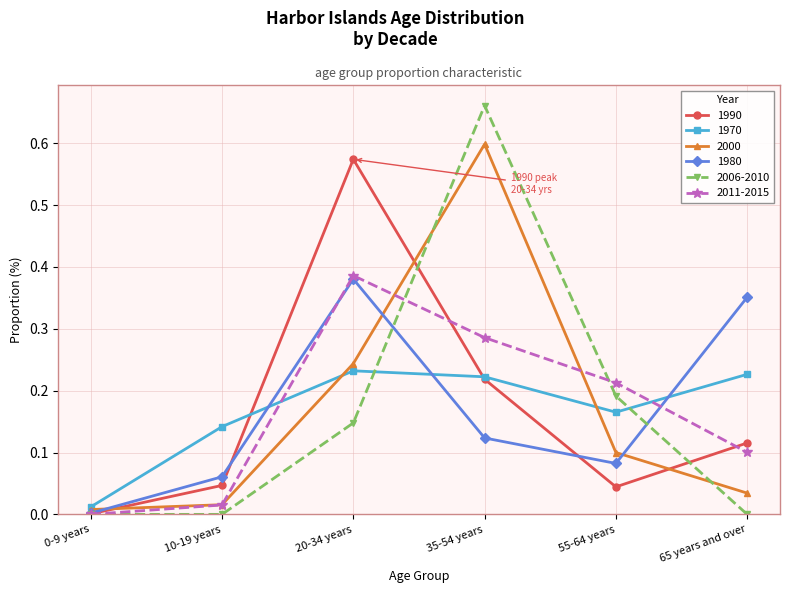

What position from the right is 10-19 years?

5